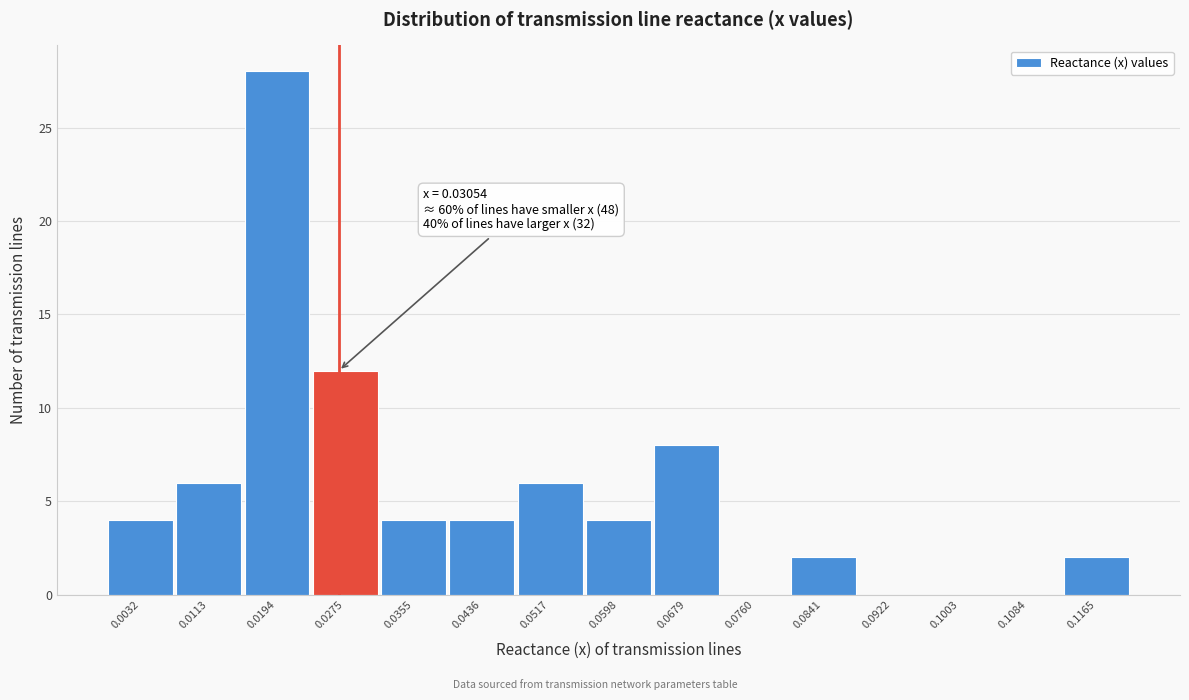

Reading right to left, what are all the values shown in this chart?

0.1165=2	0.1084=0	0.1003=0	0.0922=0	0.0841=2	0.0760=0	0.0679=8	0.0598=4	0.0517=6	0.0436=4	0.0355=4	0.0275=12	0.0194=28	0.0113=6	0.0032=4